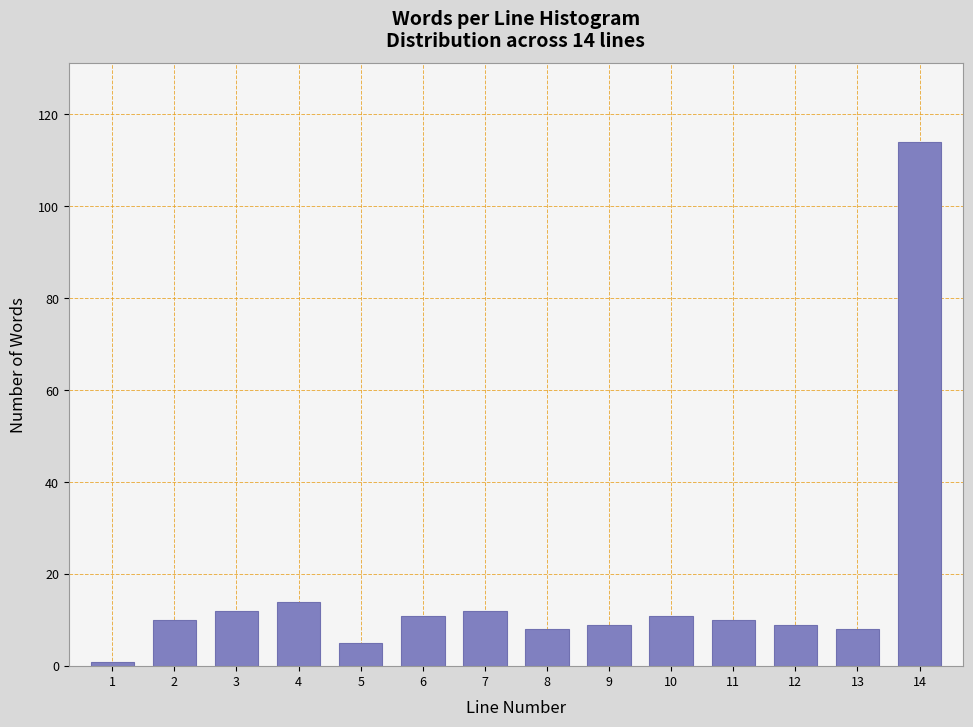

Reading left to right, transcribe all the data shown in this chart.

1	10	12	14	5	11	12	8	9	11	10	9	8	114